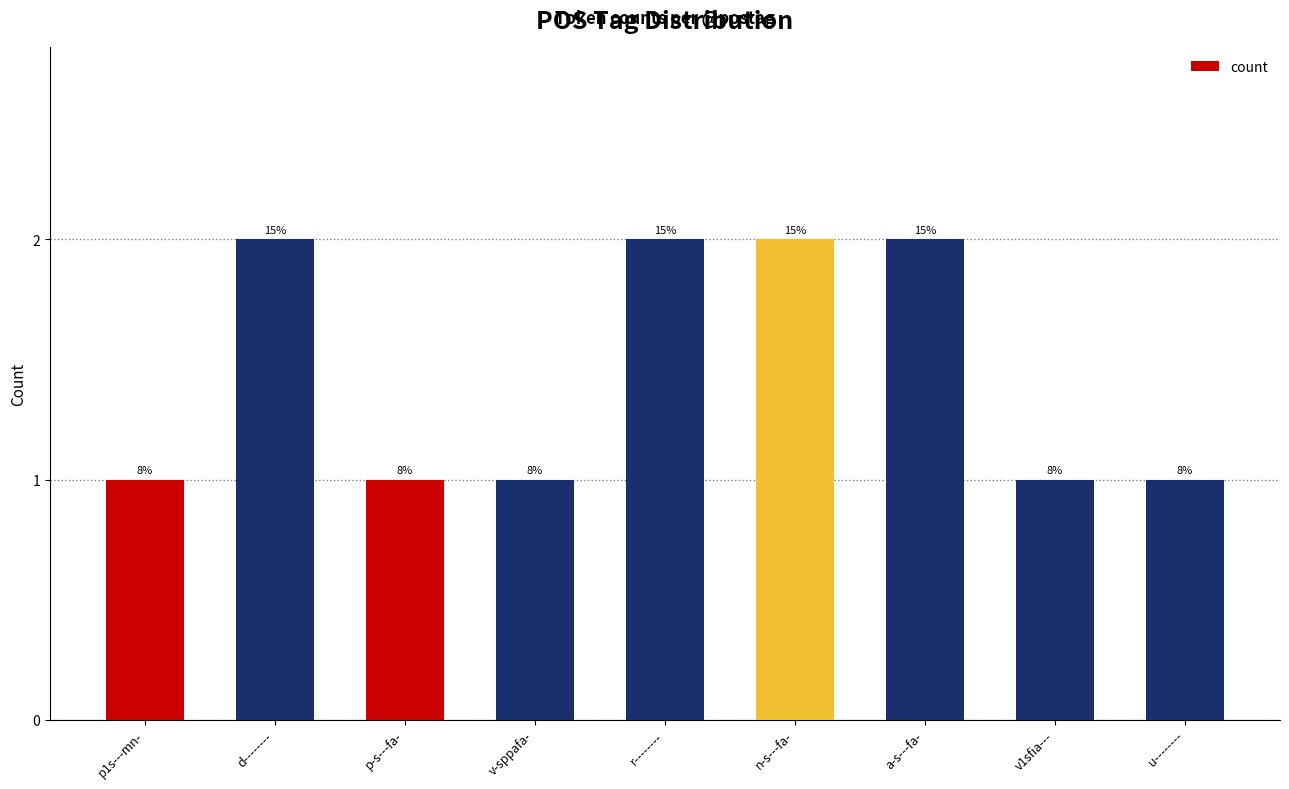

Reading left to right, list all the values displayed in this chart.

1	2	1	1	2	2	2	1	1